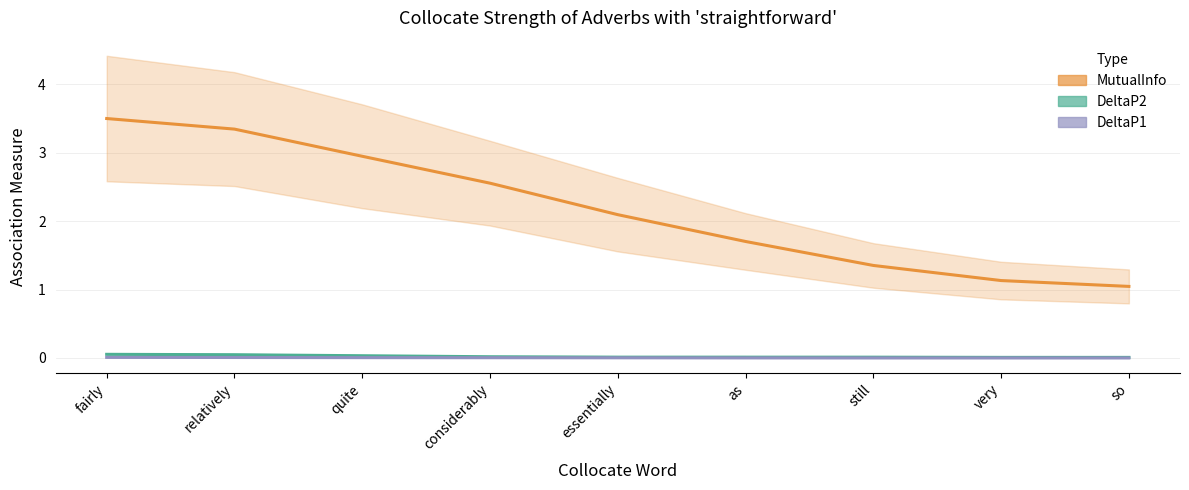

What is the total value across all series at as?

1.7